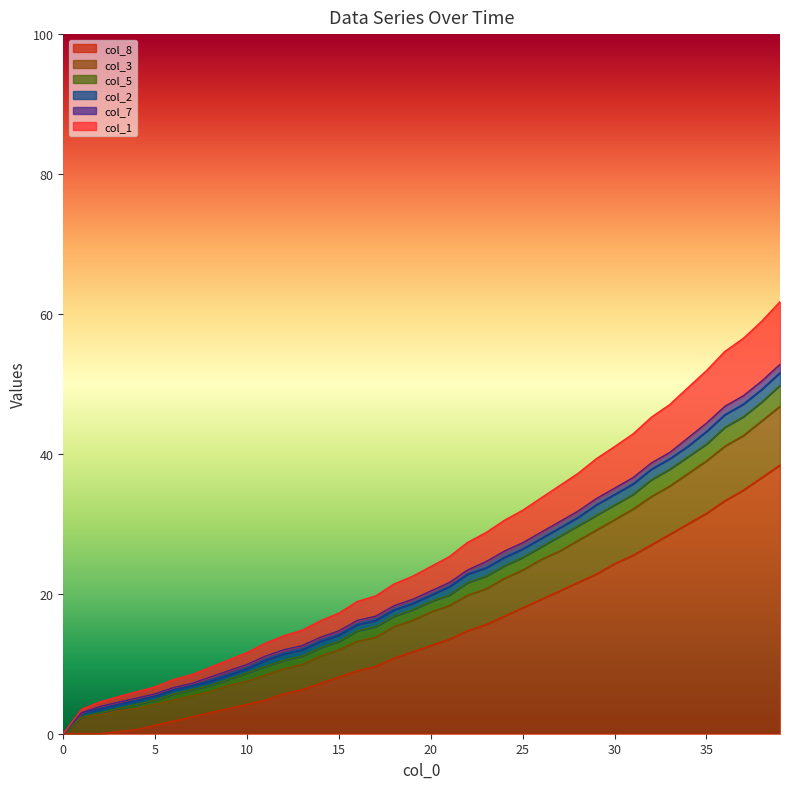

True or false: col_1 and col_8 intersect in this chart.

False